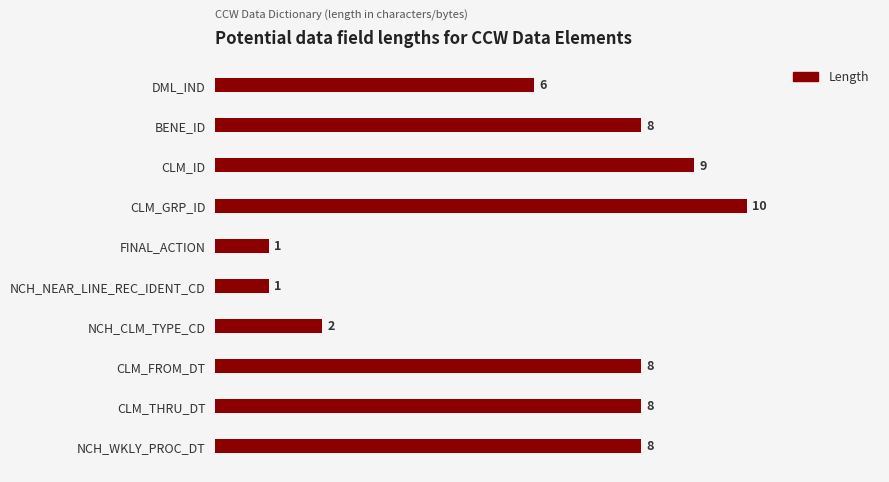

What is the ratio of the value at NCH_WKLY_PROC_DT to the value at CLM_FROM_DT?

1.0